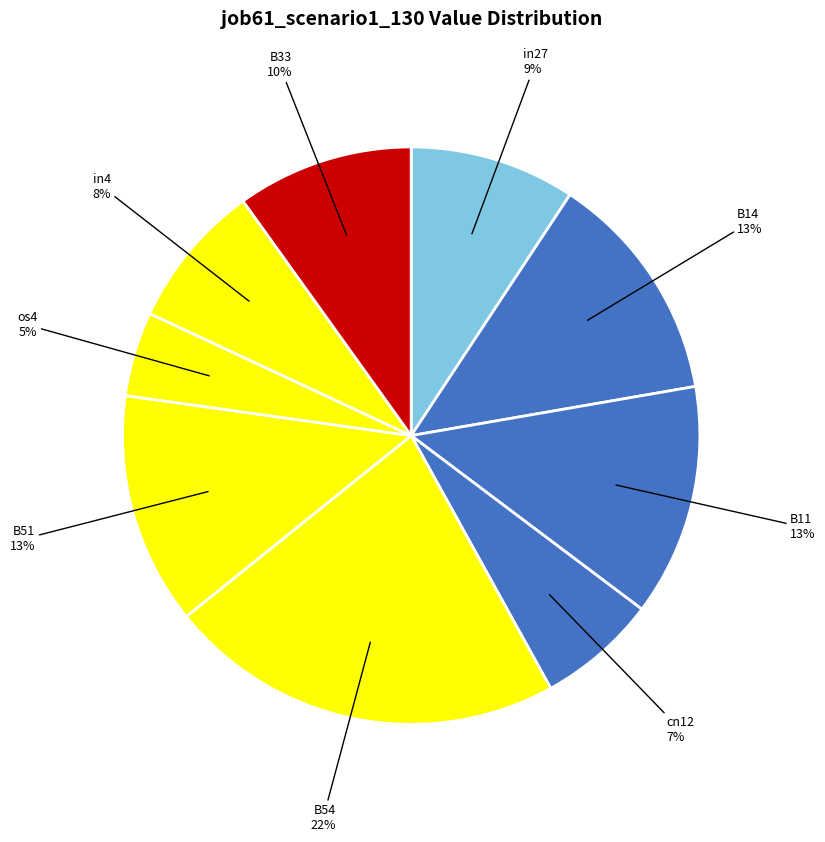

Is the sum of B33 and B11 greater than half?

No